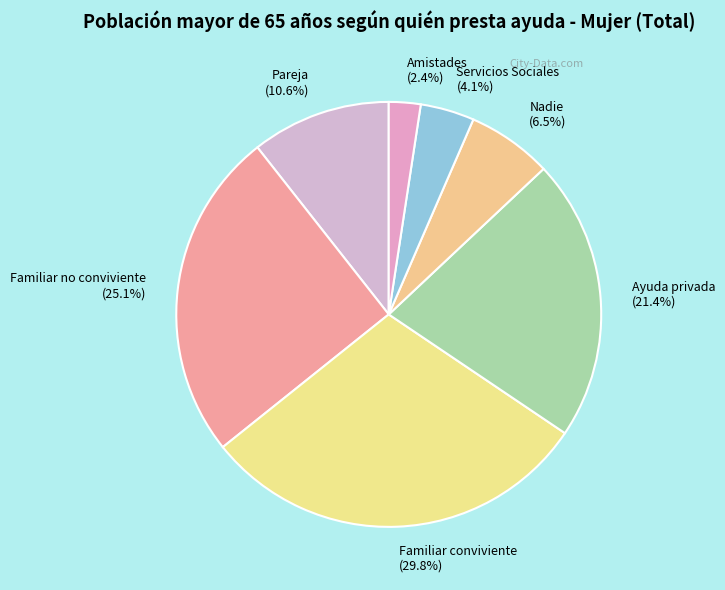

Do Pareja and Familiar conviviente together represent more than half of the pie?

No